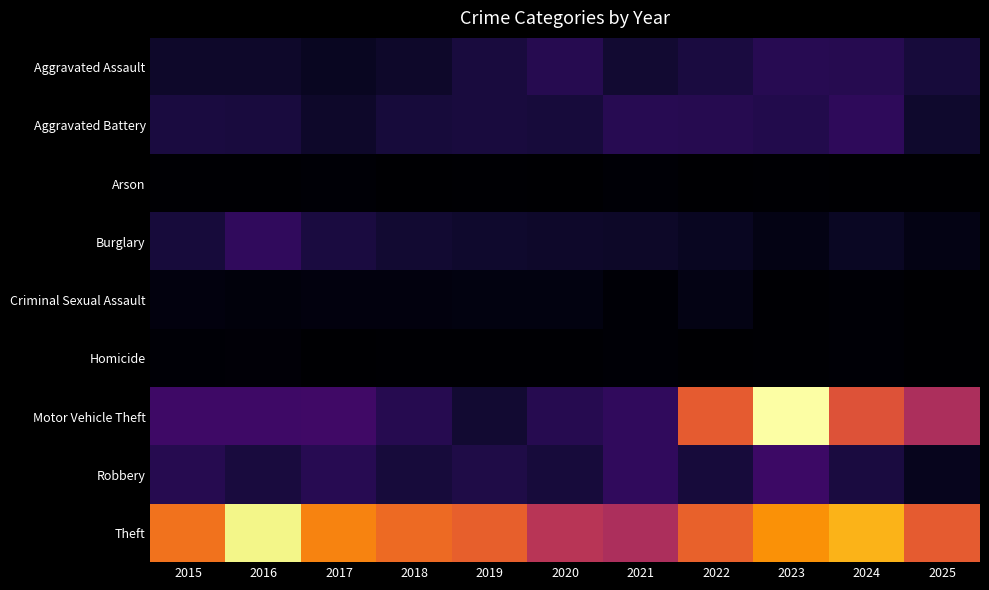

Which has a higher value, 2015 or 2021?

2021